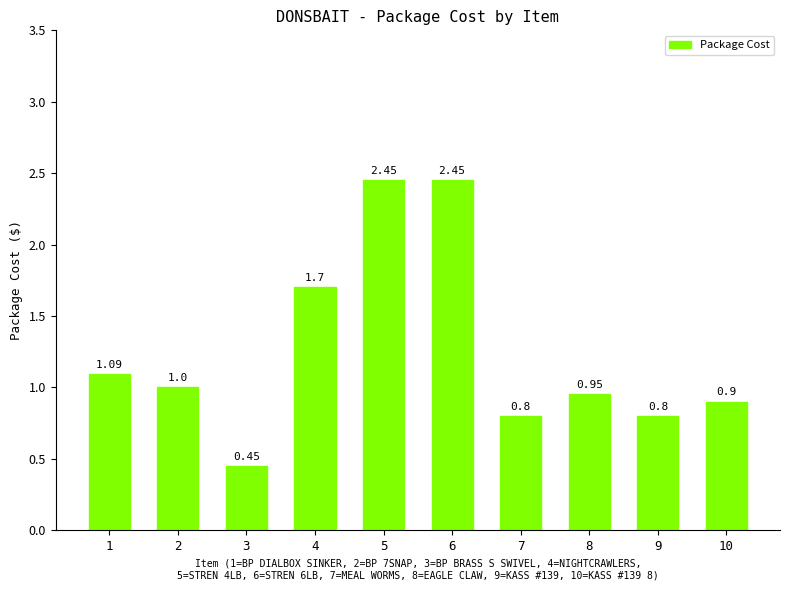

What is the difference between the values at 3 and 1?

0.6